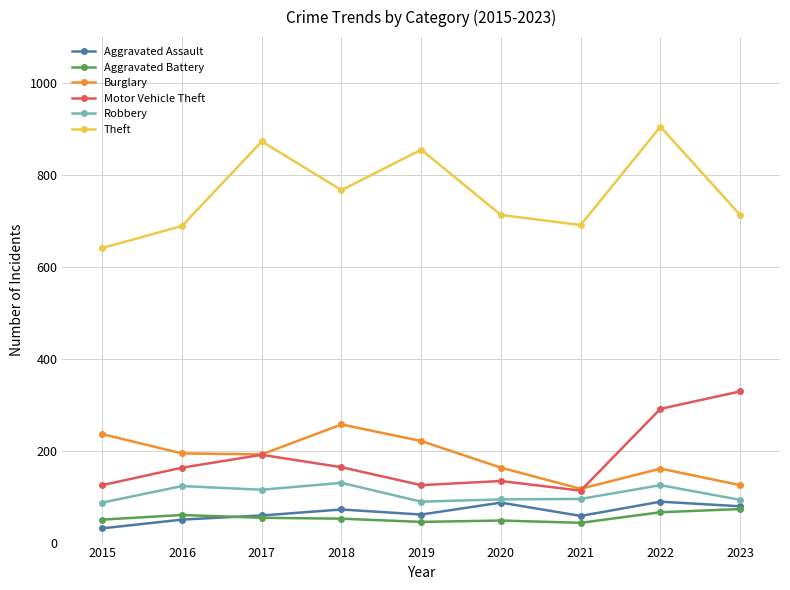

What is the difference between the highest and lowest values at 2018?

715